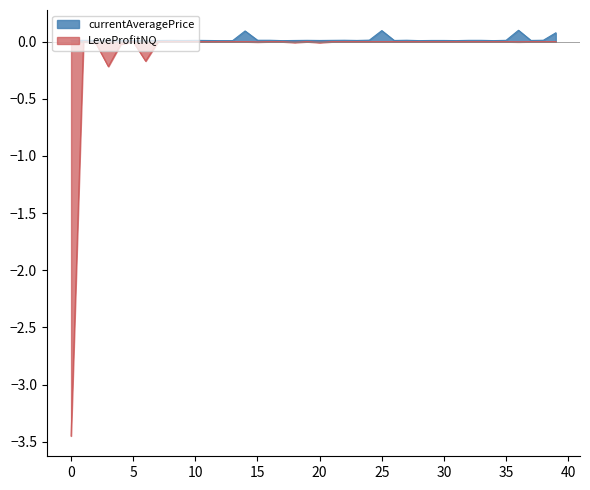

What is the total value across all series at 5?

-0.2